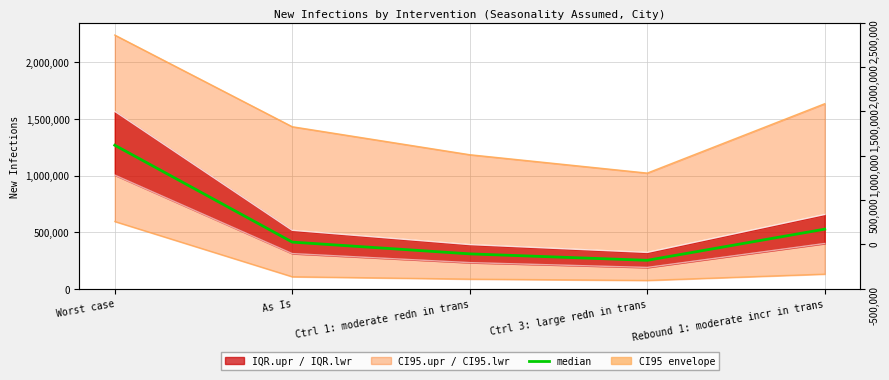

The value at Worst case is 2028615. True or false?

False